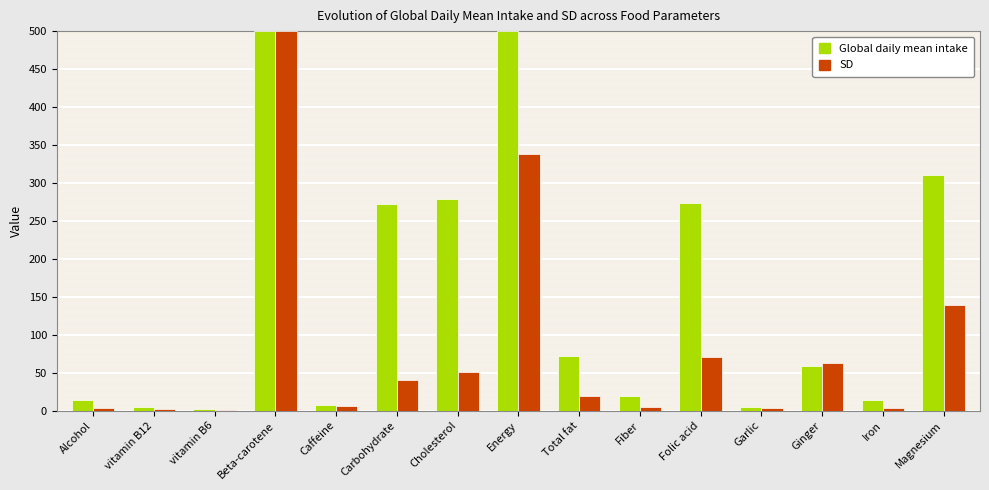

How many data points in SD are above 19?

8